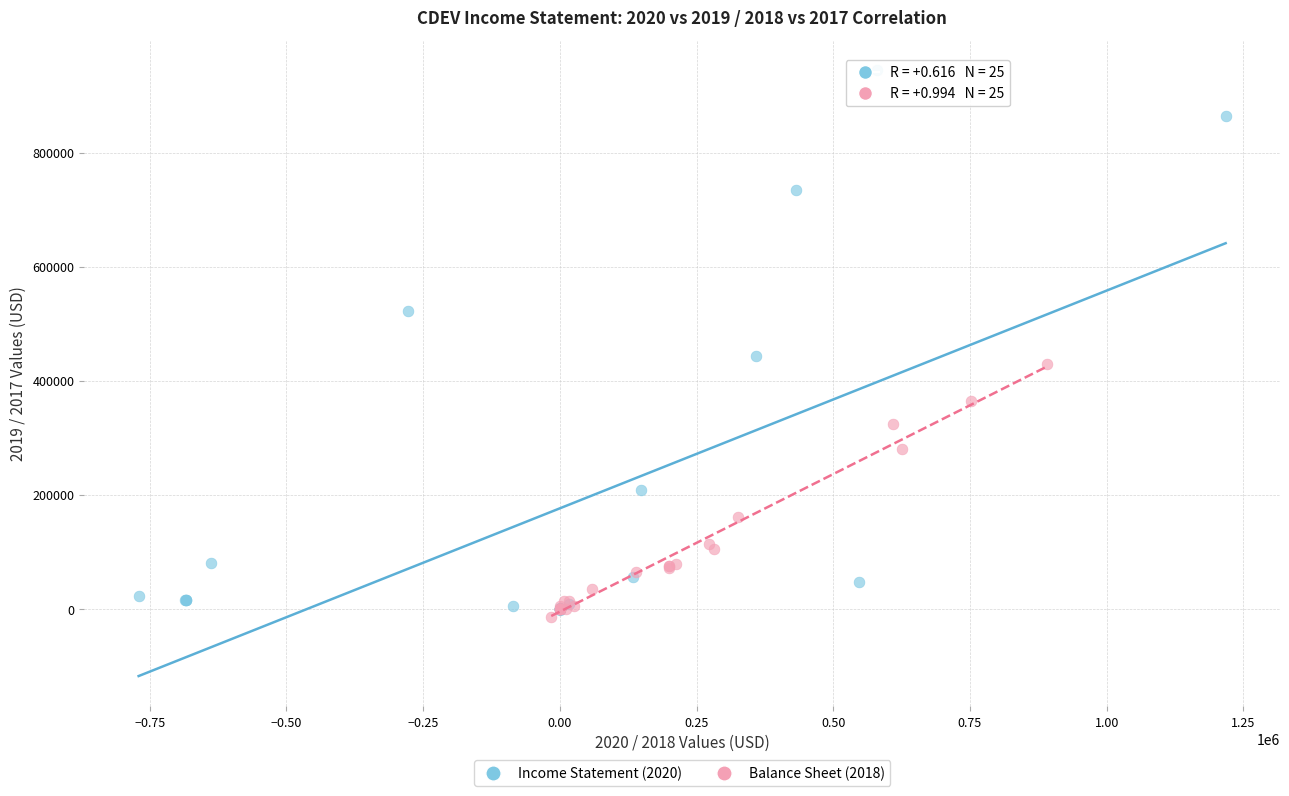

Which series contains the highest Y value?

Income Statement (2020)